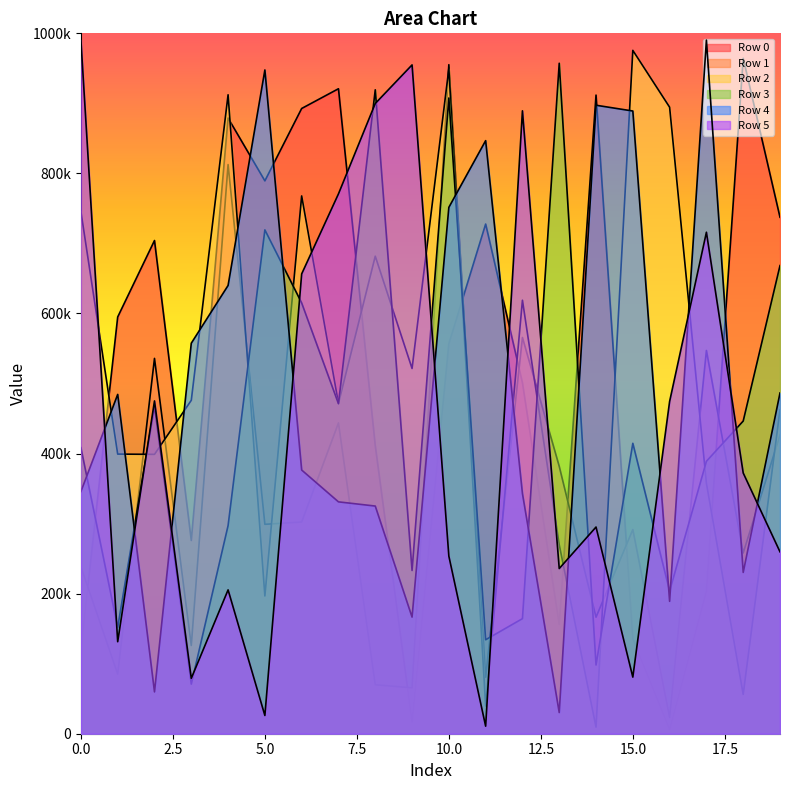

Reading left to right, list all the values displayed in this chart.

Row 0: 0=120596	1=595017	2=704186	3=275892	4=879039	5=789367	6=892703	7=920889	8=411304	9=16747	10=556917	11=727689	12=500977	13=155732	14=911832	15=135475	16=6193	17=203650	18=964392	19=737398
Row 1: 0=238418	1=85134	2=535881	3=125926	4=812635	5=298988	6=302290	7=443724	8=69898	9=65508	10=955224	11=80636	12=565690	13=381760	14=166356	15=291548	16=23091	17=547192	18=258053	19=426420
Row 2: 0=745634	1=399240	2=398855	3=476059	4=912272	5=196654	6=767834	7=471699	8=681815	9=521481	10=949547	11=39495	12=618930	13=269958	14=9411	15=975653	16=894532	17=357662	18=56095	19=462445
Row 3: 0=408391	1=151752	2=467655	3=70832	4=297151	5=719379	6=615016	7=471179	8=919368	9=233078	10=907696	11=134147	12=164307	13=957288	14=98114	15=414652	16=203760	17=388976	18=446435	19=668406
Row 4: 0=345791	1=484462	2=59731	3=557561	4=640003	5=947696	6=376489	7=331049	8=325056	9=166494	10=751537	11=846792	12=342878	13=30233	14=897351	15=889077	16=188985	17=990330	18=230290	19=486497
Row 5: 0=990513	1=131356	2=475165	3=79064	4=205373	5=26043	6=656535	7=770803	8=899819	9=954909	10=253553	11=10768	12=889370	13=235854	14=295093	15=80824	16=474427	17=716013	18=372268	19=259688